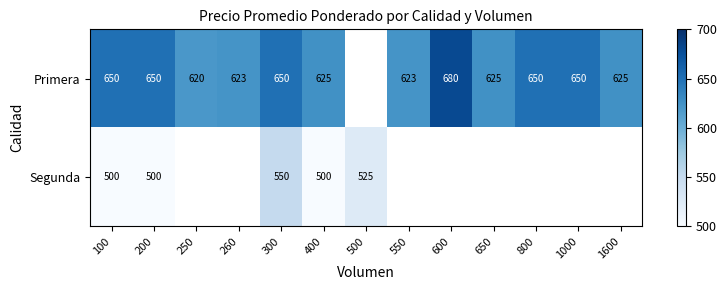

At 400, list the series in order from largest to smallest.

Primera, Segunda